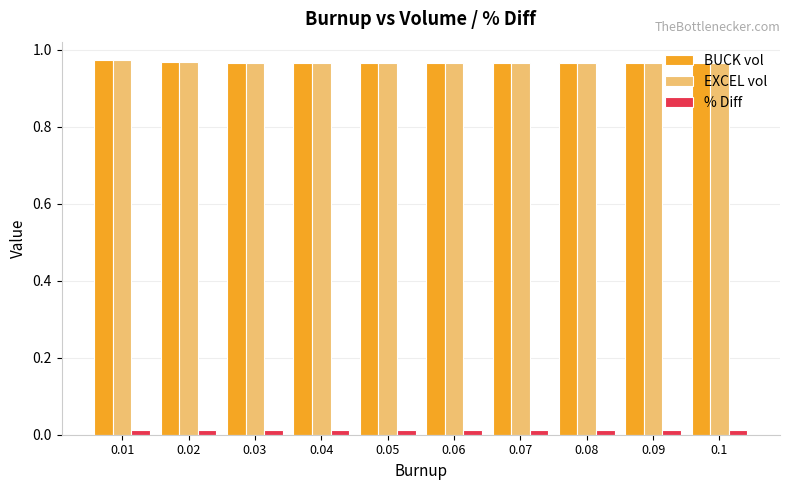

True or false: BUCK vol has a value of 1.3 at 0.08.

False